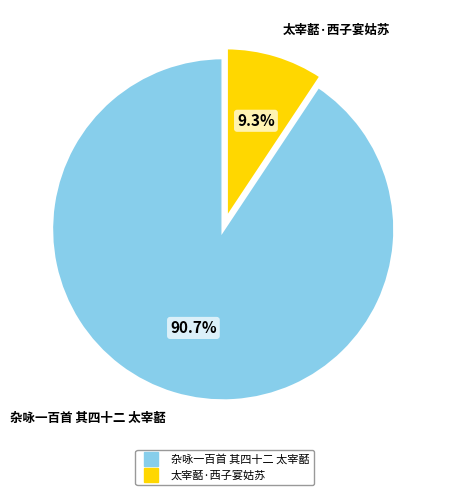

Does any single category account for the majority?

Yes